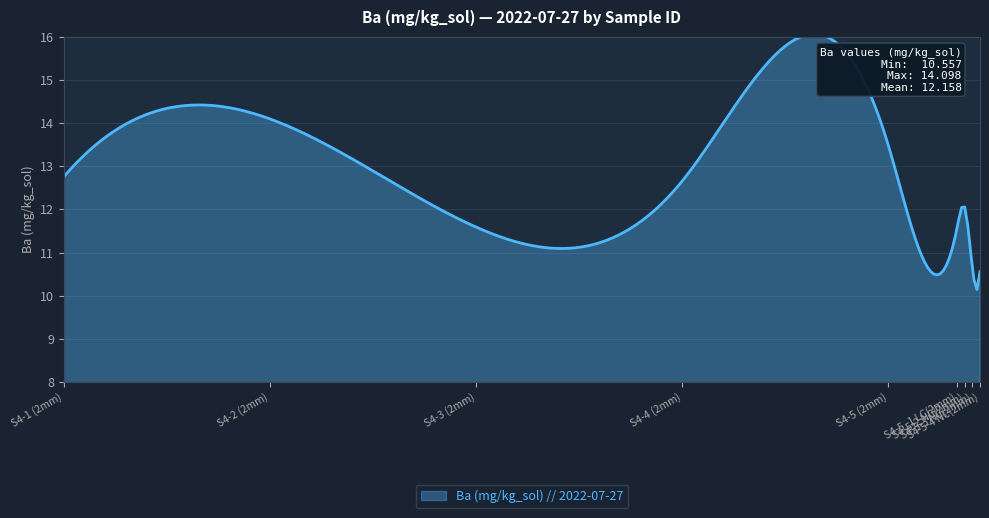

What is the smallest value displayed?

10.1